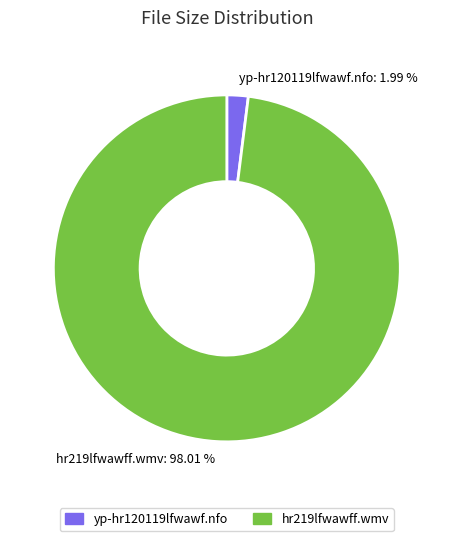

Which slice is the smallest?

yp-hr120119lfwawf.nfo